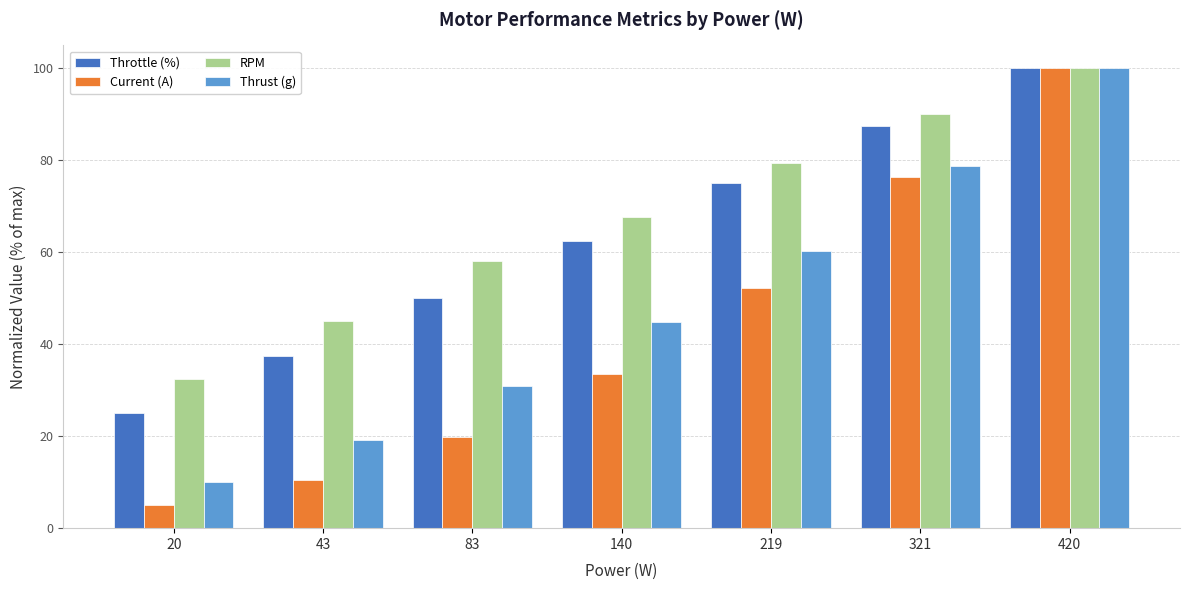

At which category is the sum across all series the highest?

420